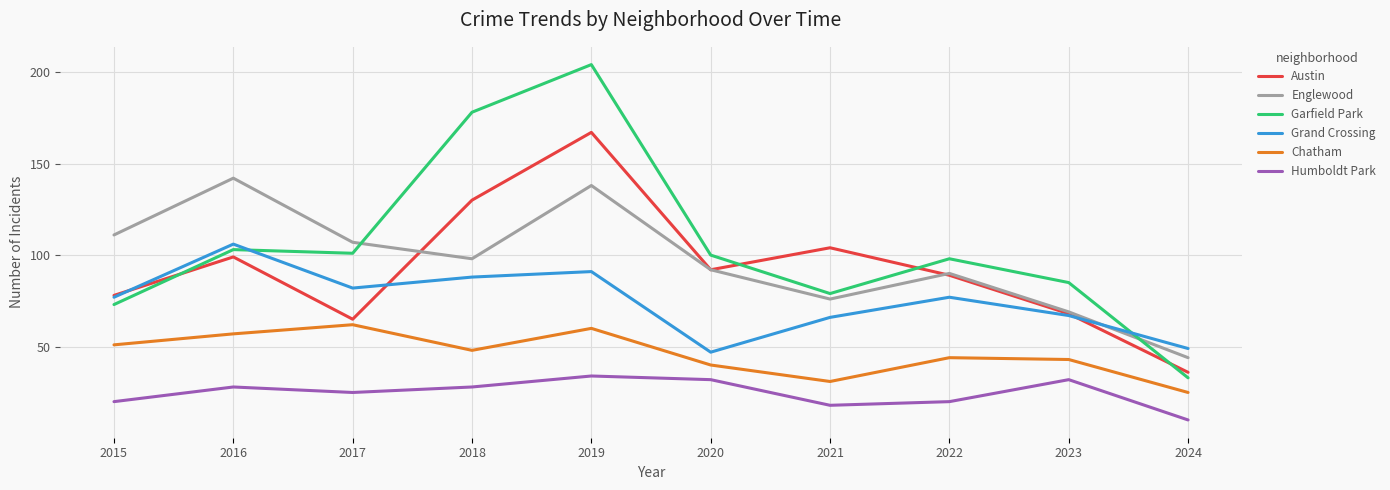

What are all the series names shown in the legend?

Austin, Englewood, Garfield Park, Grand Crossing, Chatham, Humboldt Park